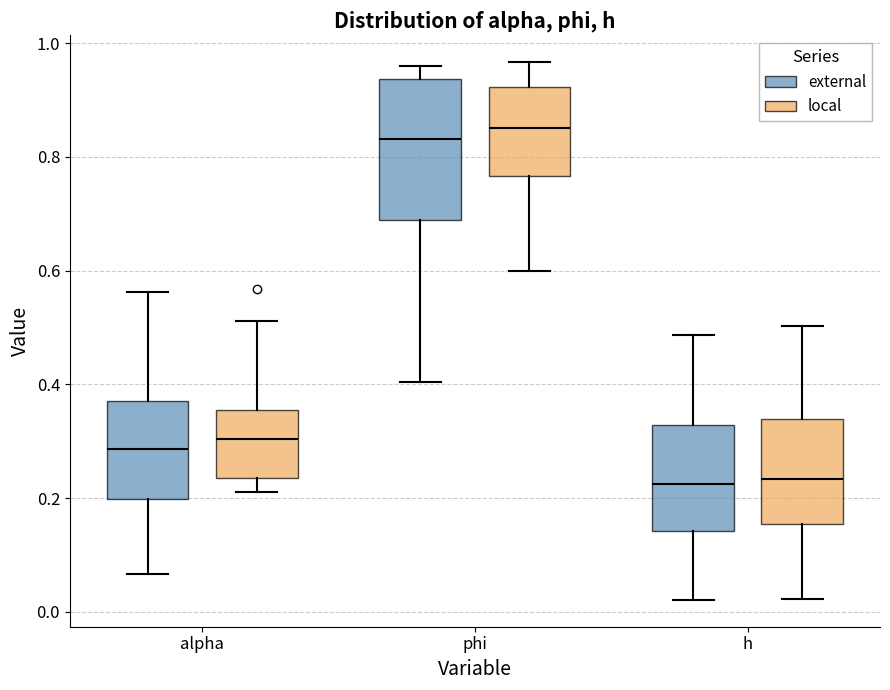

Reading left to right, transcribe this box plot: for each box, give where its median line is, the range the box spans, and where its two whiskers end, as read against the y-axis. The values are not printed on the chart, so give them approximately, as read against the axis.

alpha (external): median 0.28, box 0.20 to 0.38, whiskers 0.06 to 0.56
alpha (local): median 0.30, box 0.24 to 0.36, whiskers 0.22 to 0.52
phi (external): median 0.84, box 0.68 to 0.94, whiskers 0.40 to 0.96
phi (local): median 0.86, box 0.76 to 0.92, whiskers 0.60 to 0.96
h (external): median 0.22, box 0.14 to 0.32, whiskers 0.02 to 0.48
h (local): median 0.24, box 0.16 to 0.34, whiskers 0.02 to 0.50